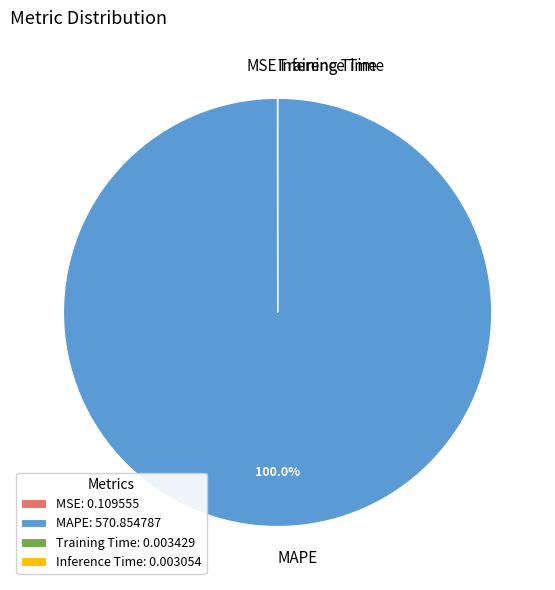

Is there any slice that represents more than half of the pie?

Yes